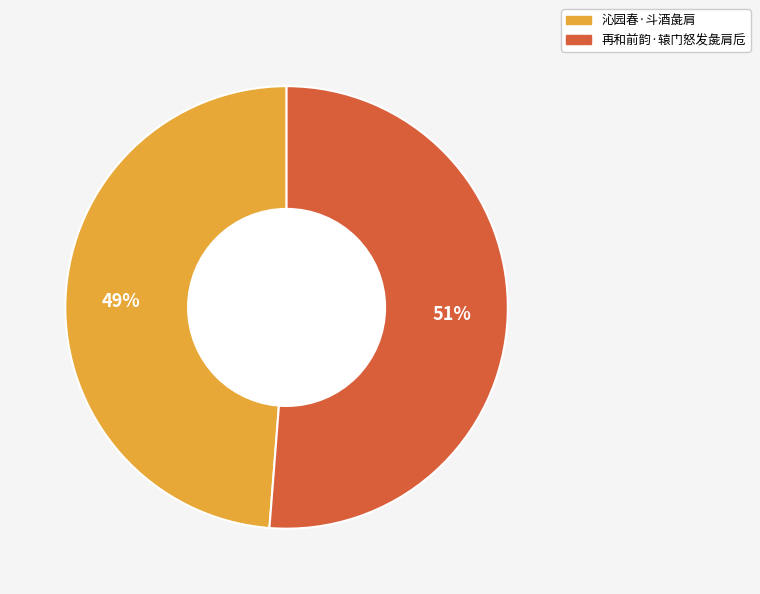

Which has a higher value, 沁园春·斗酒彘肩 or 再和前韵·辕门怒发彘肩卮?

再和前韵·辕门怒发彘肩卮